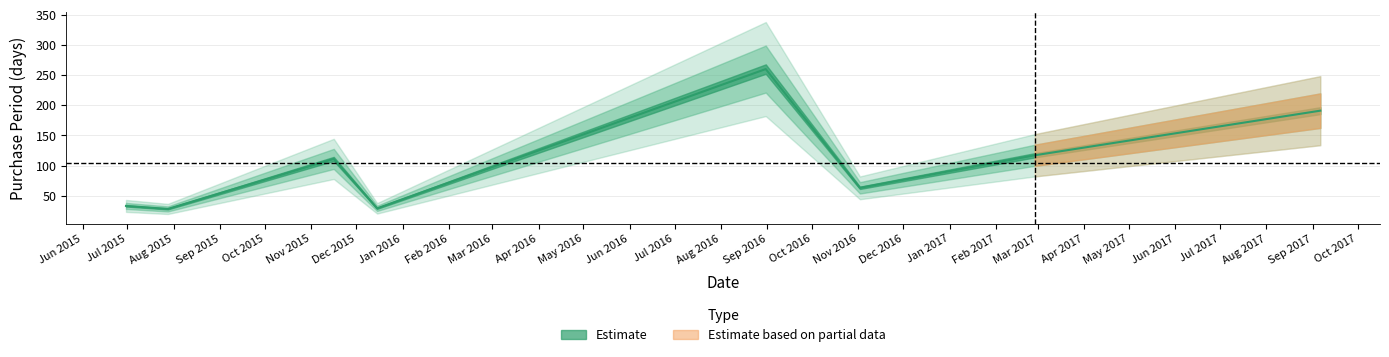

Approximately how many times larger is the value at 2015-12-15 compared to 2017-02-27?

0.2